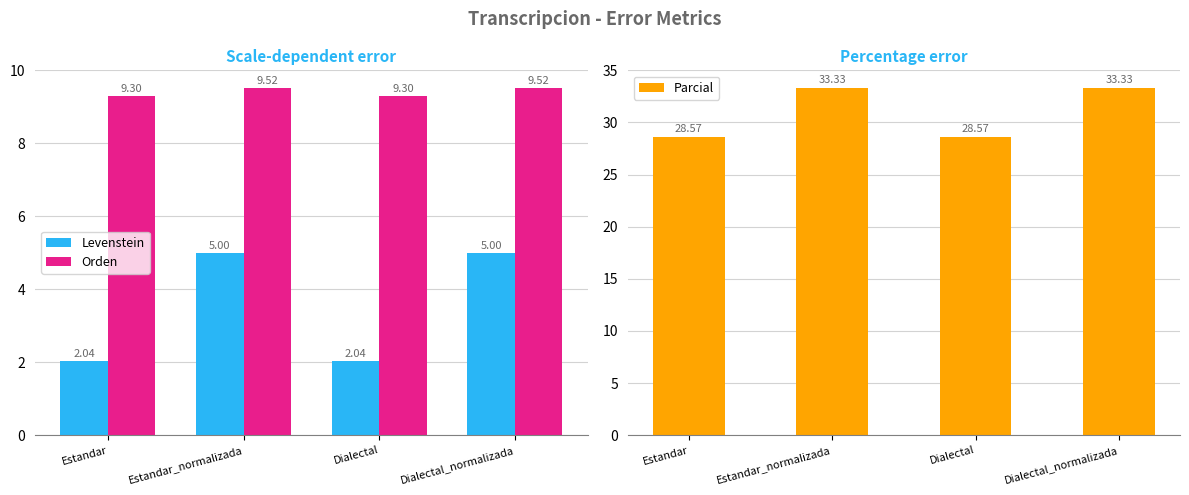

What is the sum of all Parcial values?

123.8